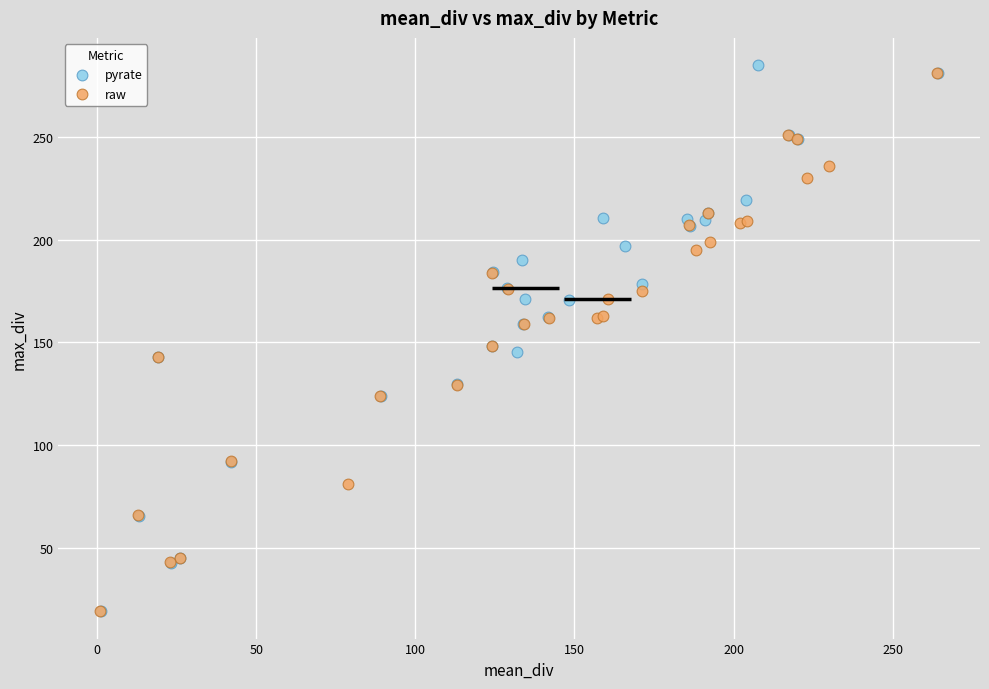

Which series has the largest Y range (max minus min)?

pyrate